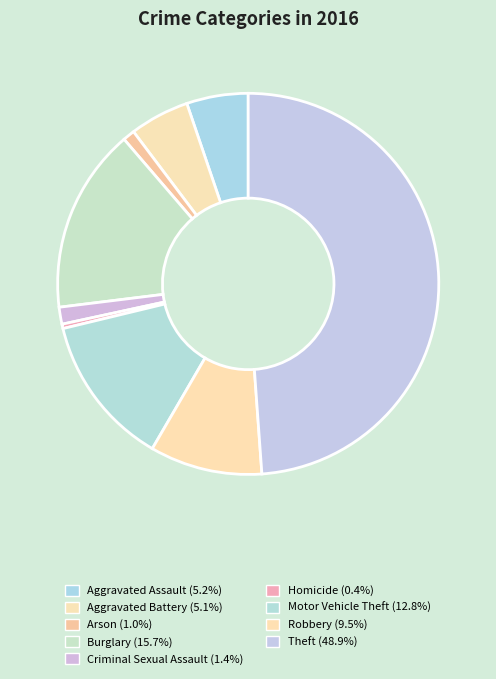

What is the smallest slice in the pie chart?

Homicide